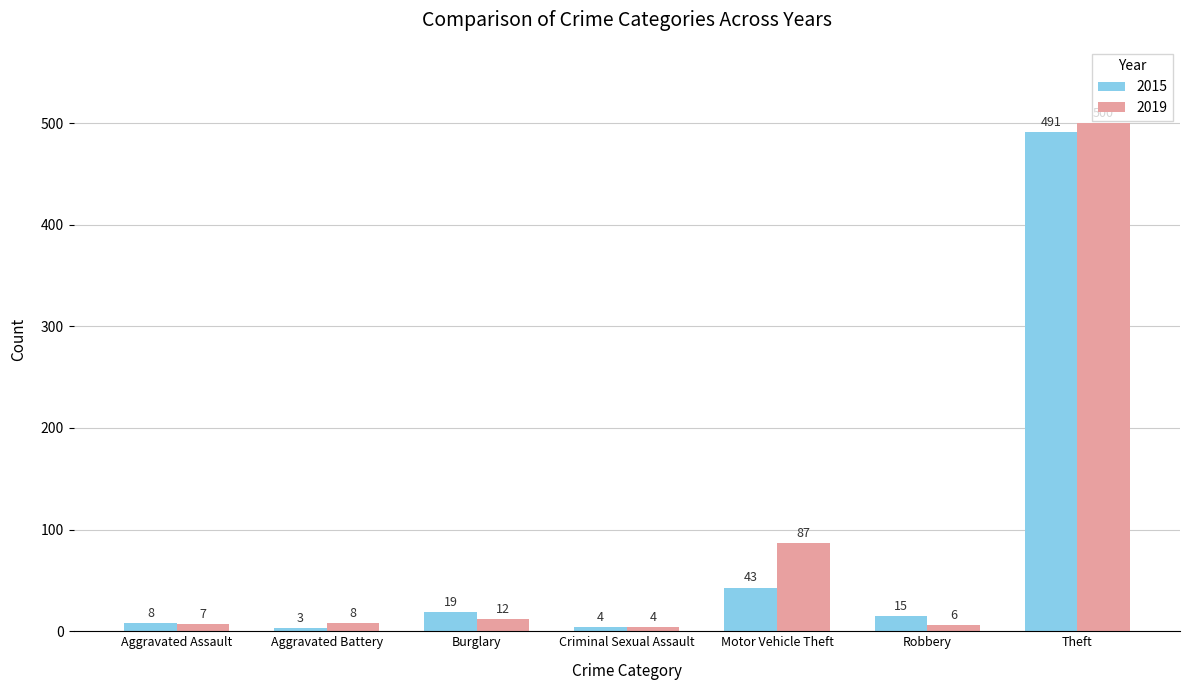

List the series in order of their peak value, highest first.

2019, 2015